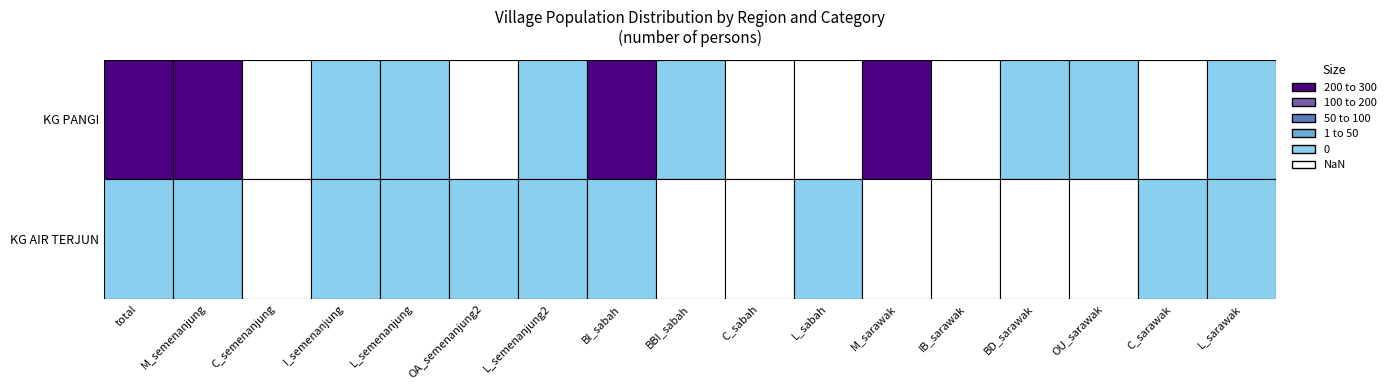

Rank the series by their average value, from lowest to highest.

KG AIR TERJUN, KG PANGI